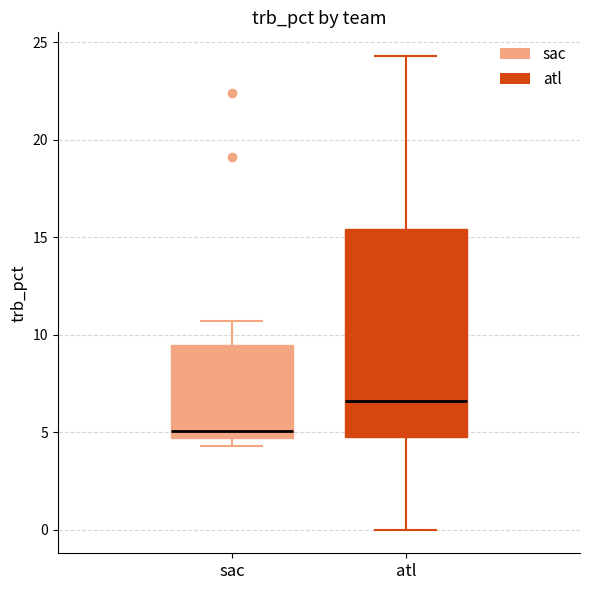

Which box's median line is the lowest?

sac